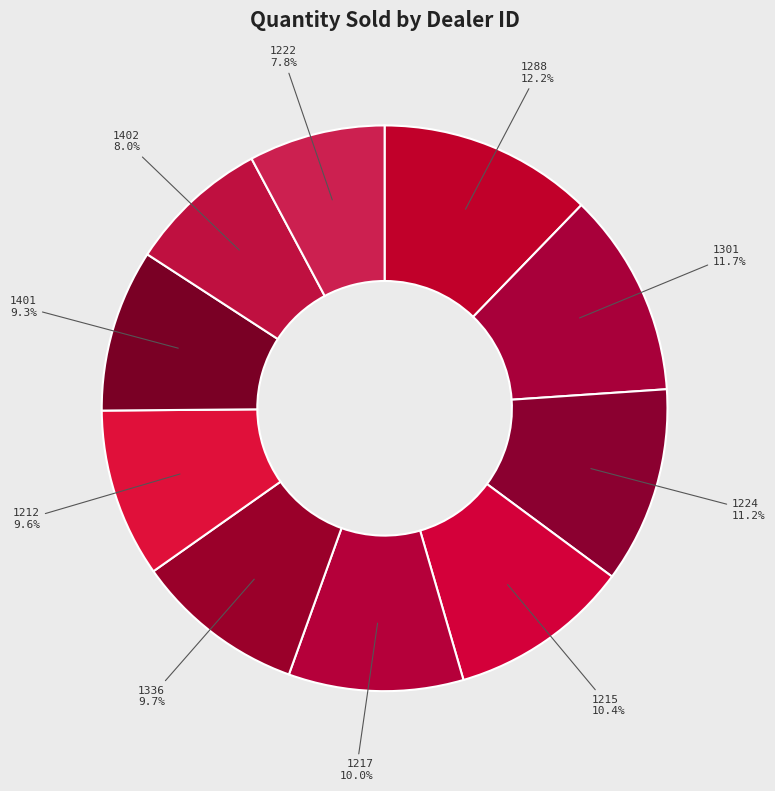

What is the total percentage of 1222 and 1217?

17.8%